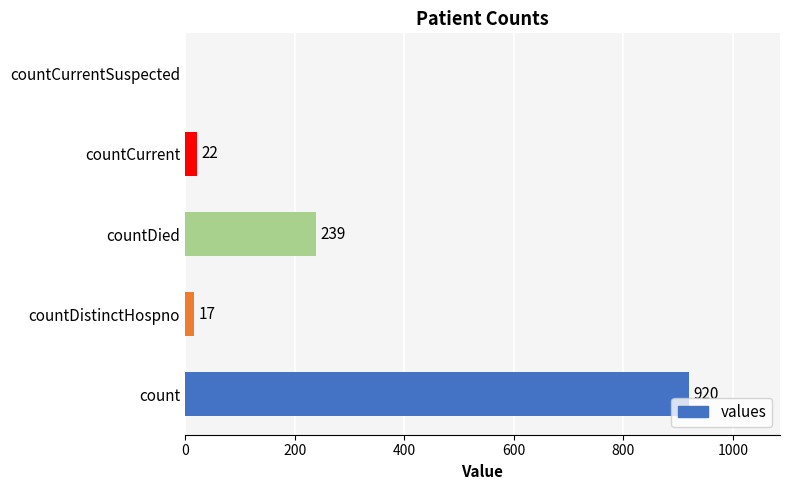

Are the bars horizontal?

Yes